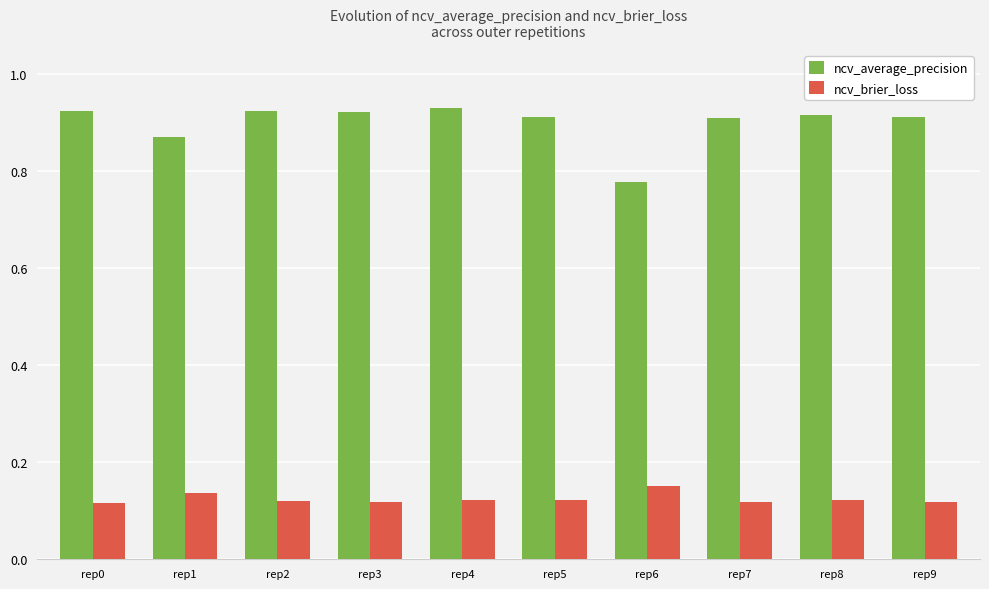

Is it true that ncv_average_precision equals 1.3 at rep0?

False